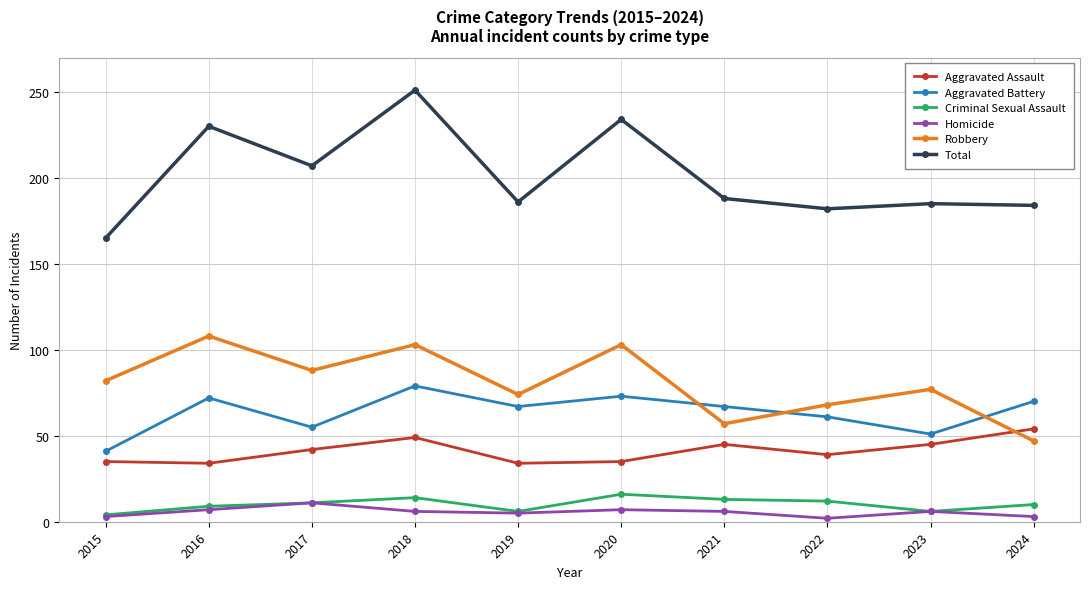

How many lines are shown in the chart?

6